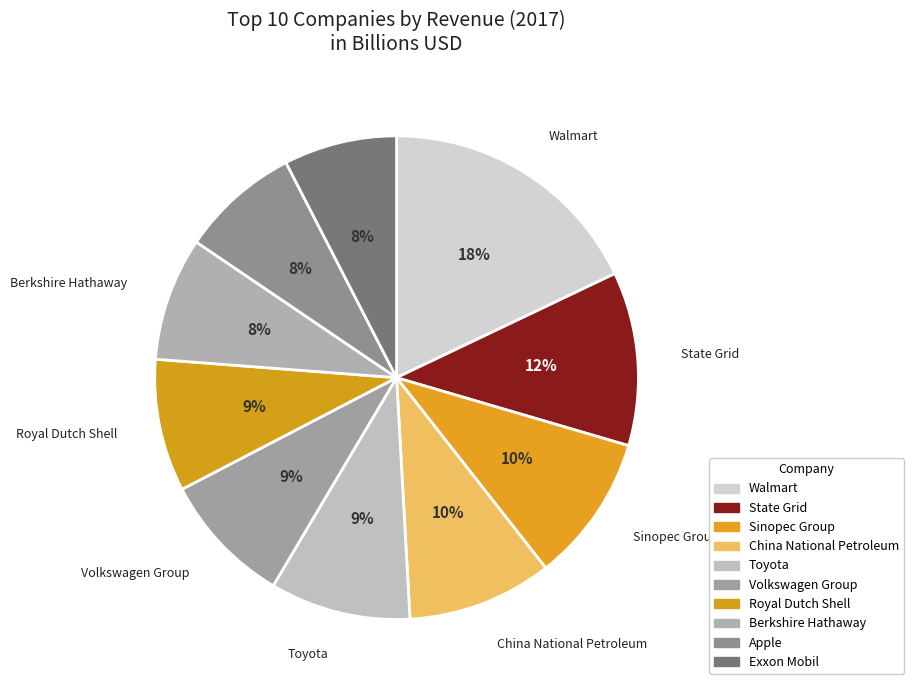

To the nearest percent, what is the difference between the largest and smallest slice percentages?

10%